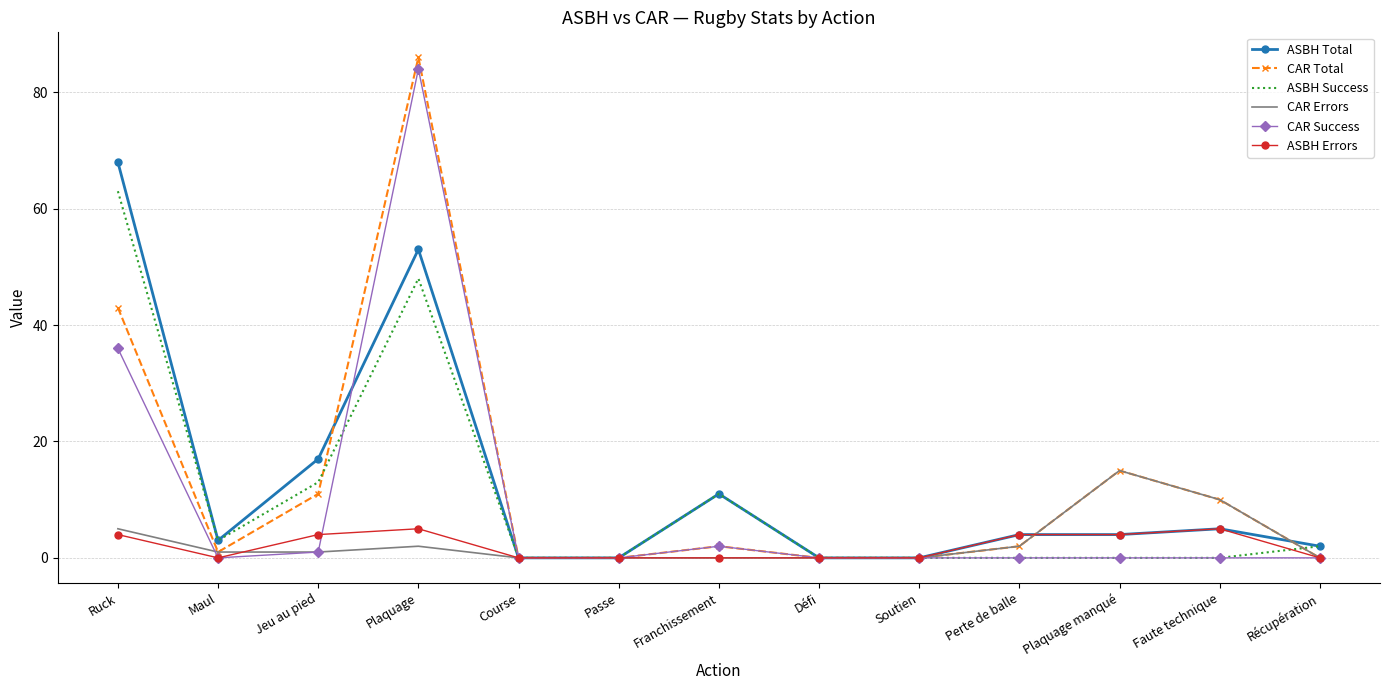

At which category is the sum across all series the highest?

Plaquage